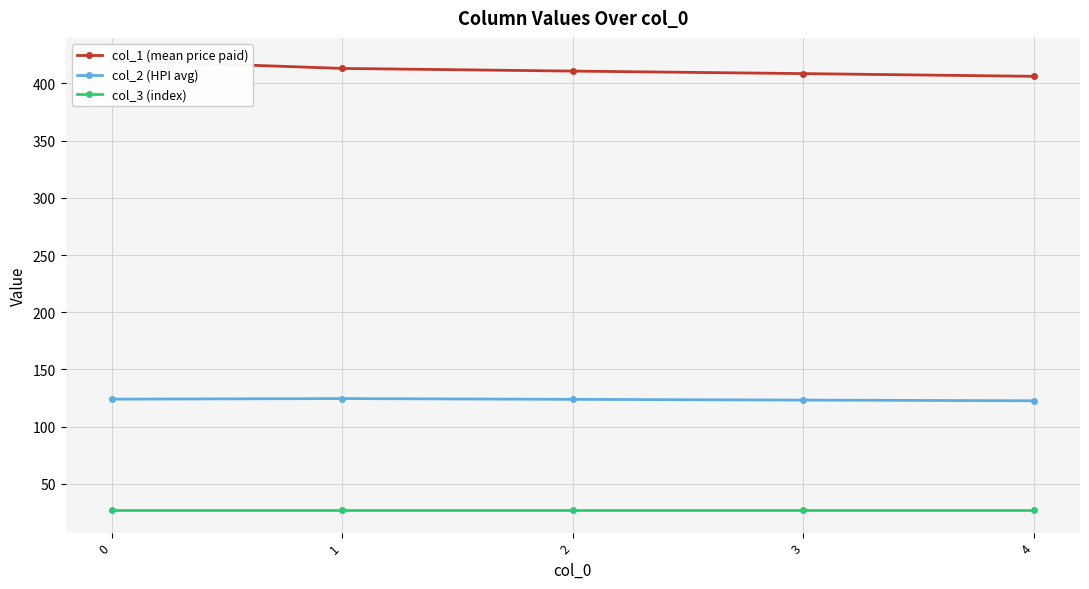

At 1, list the series in order from smallest to largest.

col_3 (index), col_2 (HPI avg), col_1 (mean price paid)